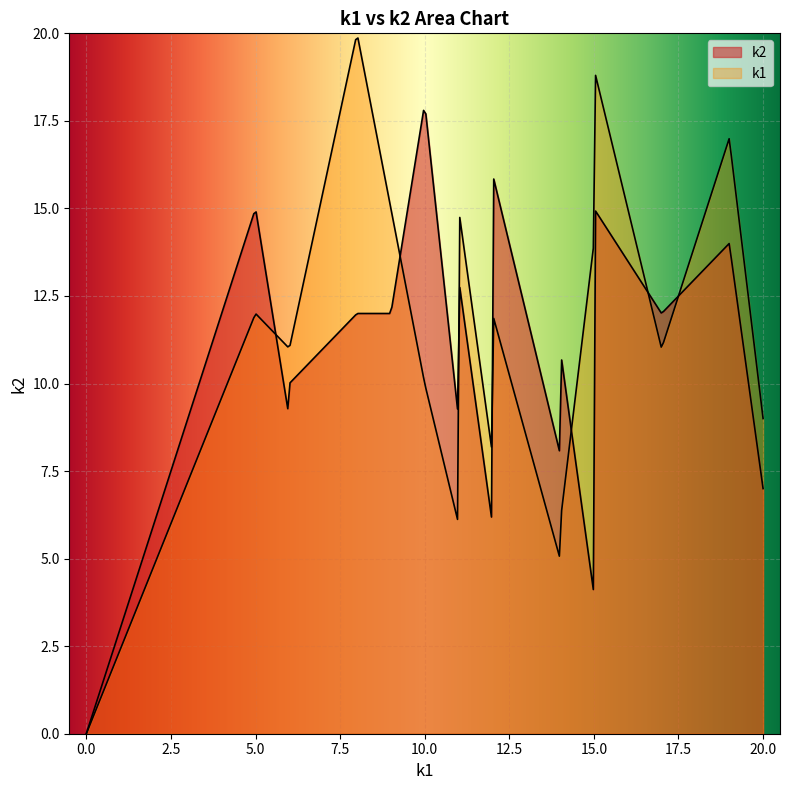

List the series in order of their peak value, lowest first.

k2, k1